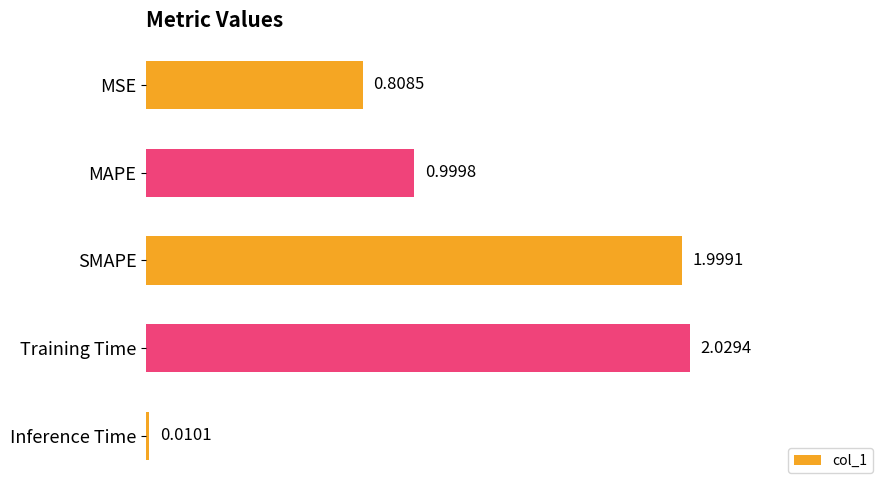

What is the label of the 1st bar from the top?

MSE